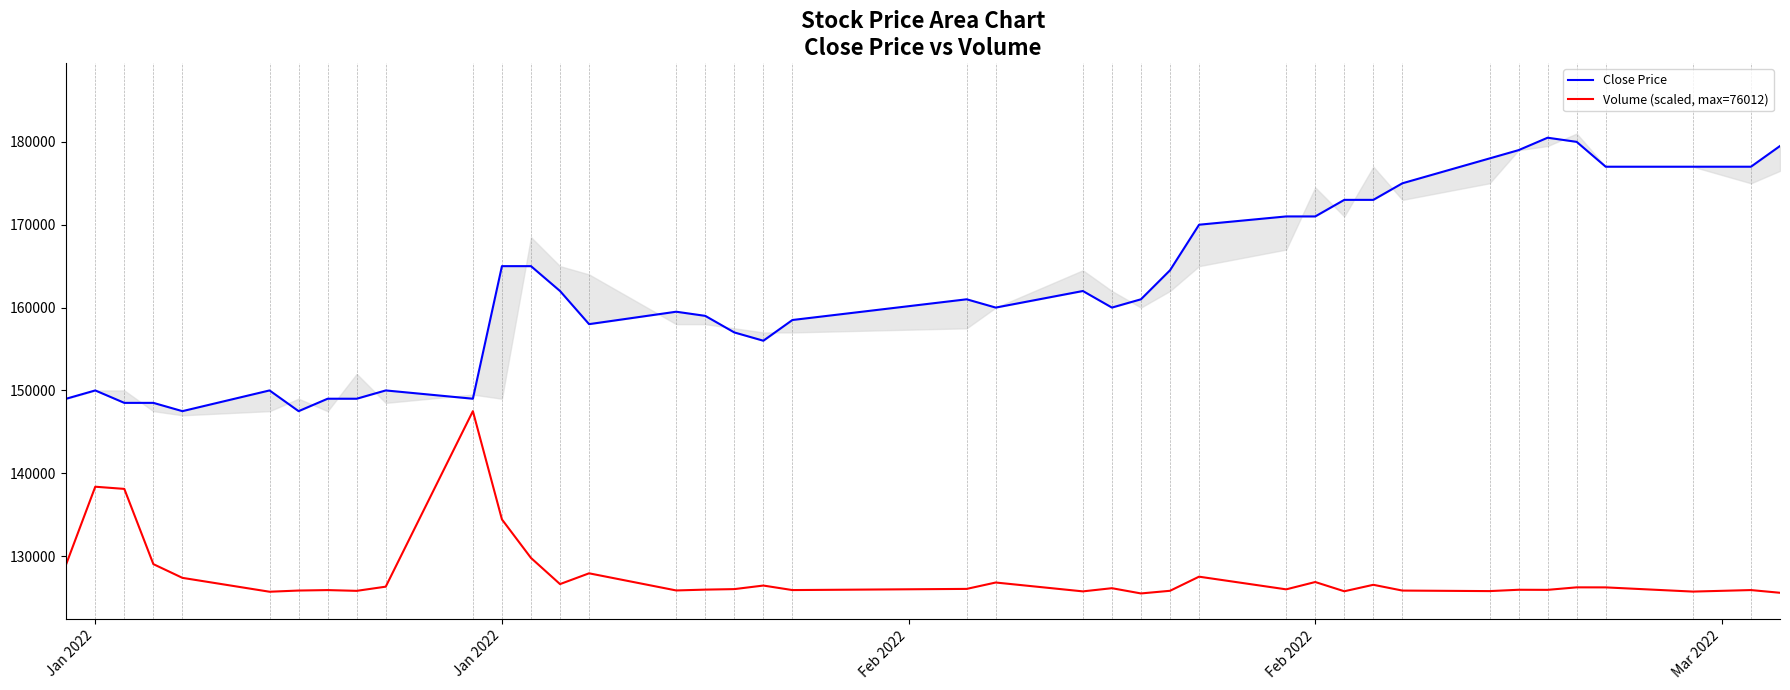

What is the difference between the Volume (scaled, max=76012) values at Feb 2022 and 9?

11798.9